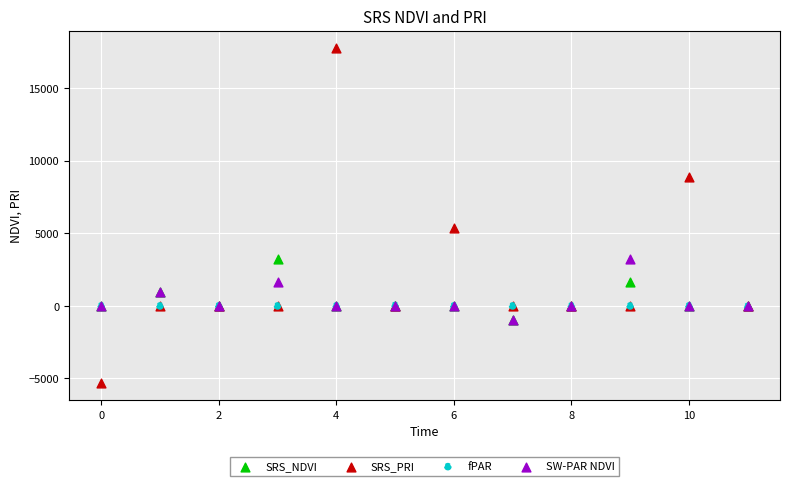

Across all series, what Y value is closest to 6232?

5342.4